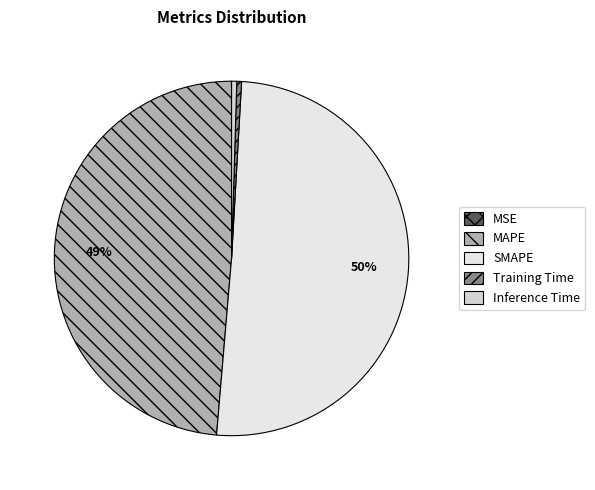

The MAPE slice represents 49% of the pie. True or false?

True